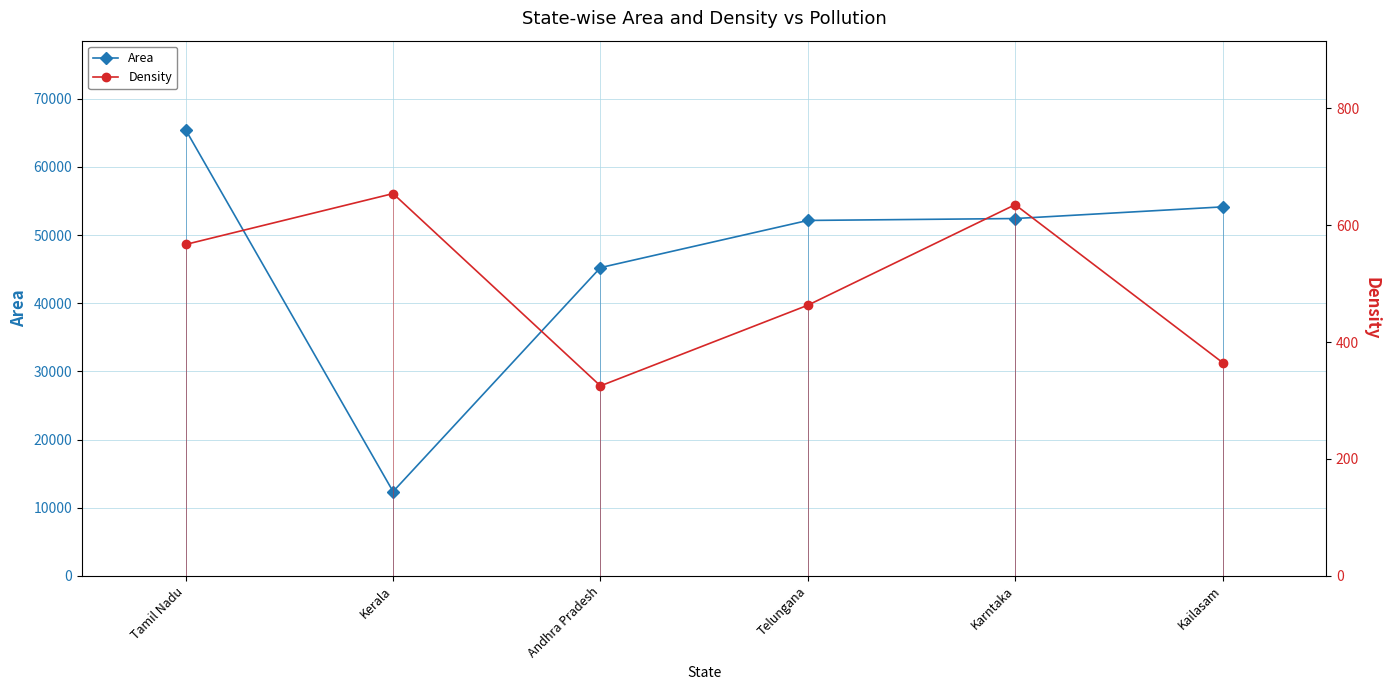

Rank the series by their average value, from lowest to highest.

Density, Area